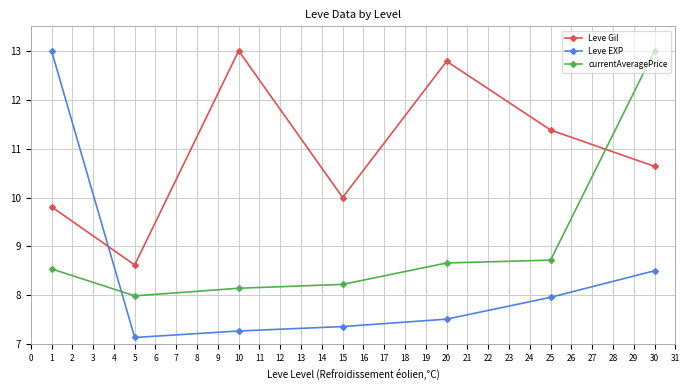

Reading left to right, list all the values displayed in this chart.

Leve Gil: 9.8	8.6	13.0	10.0	12.8	11.4	10.6
Leve EXP: 13.0	7.1	7.3	7.4	7.5	8.0	8.5
currentAveragePrice: 8.5	8.0	8.1	8.2	8.7	8.7	13.0